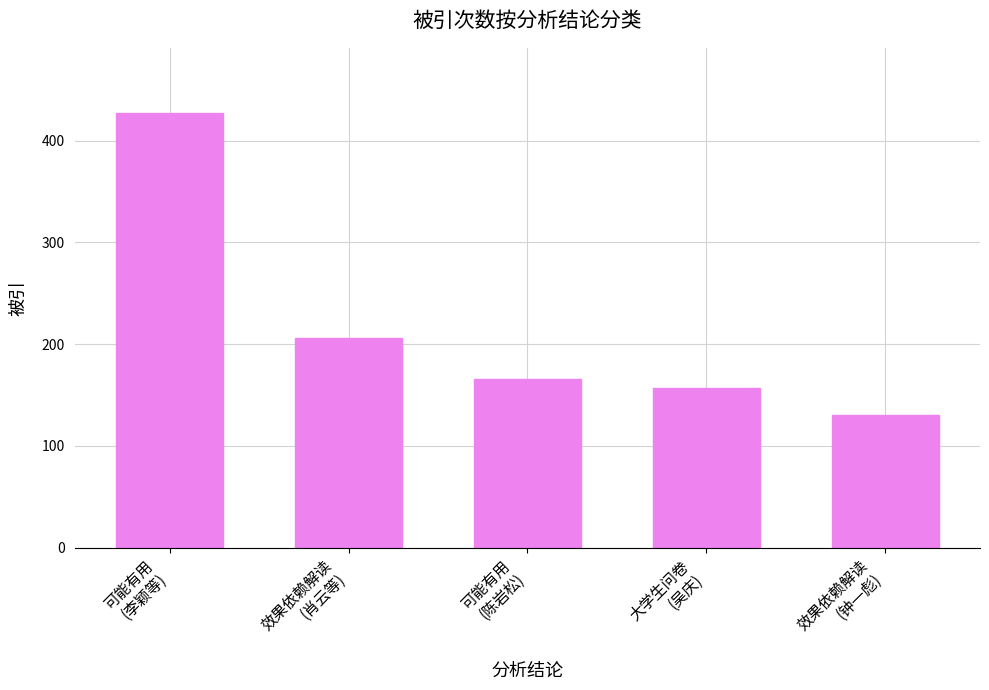

What position from the left is 大学生问卷
(吴庆)?

4